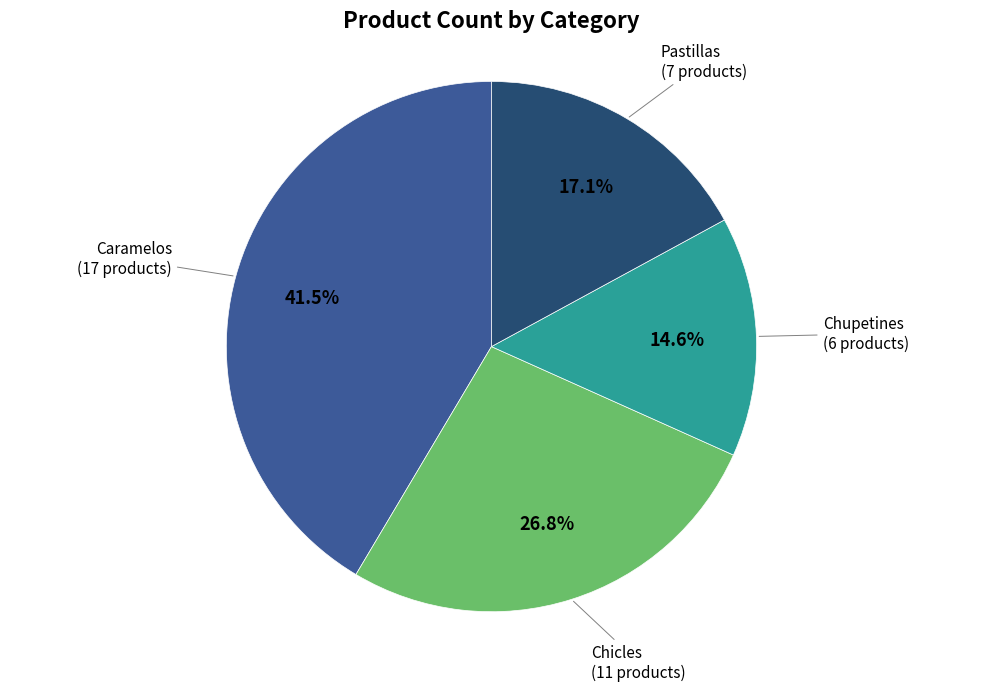

Is there any slice that represents more than half of the pie?

No